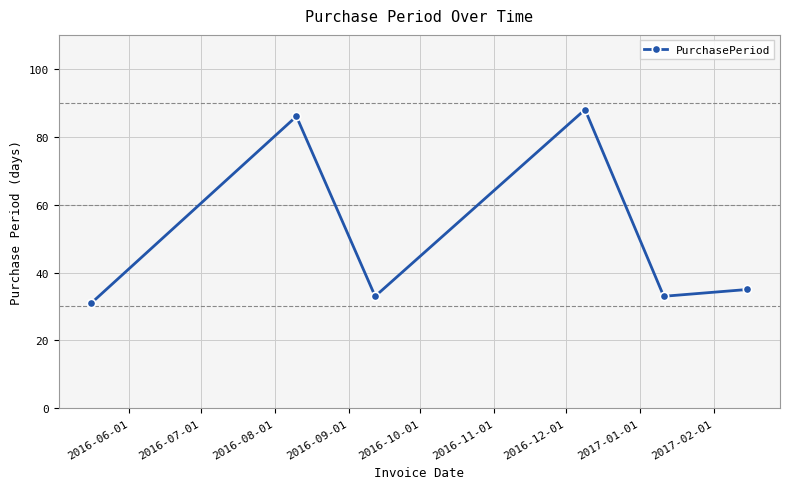

Reading left to right, list all the values displayed in this chart.

31	86	33	88	33	35